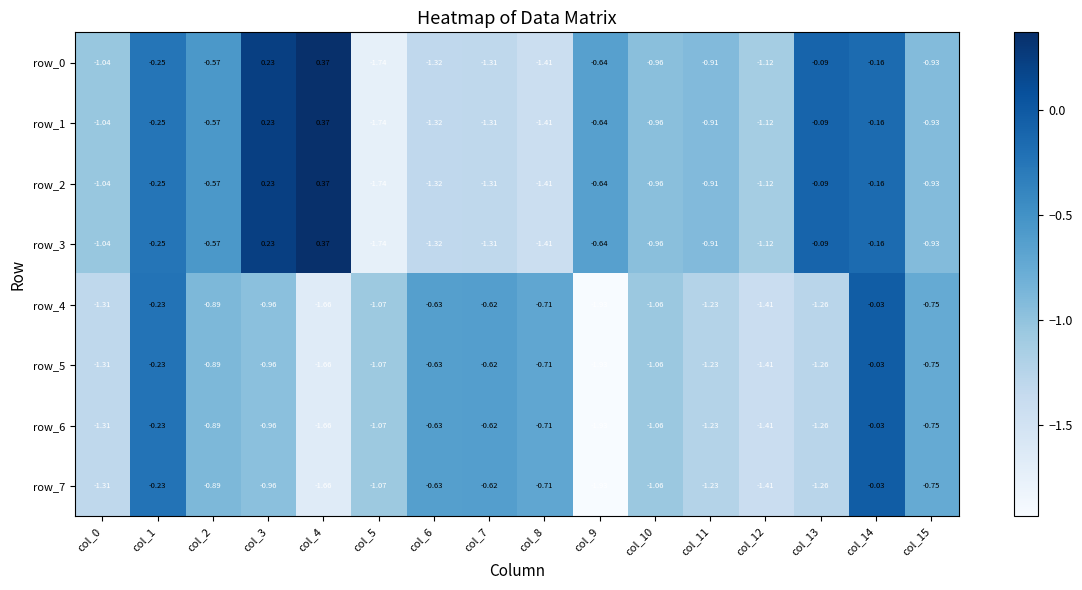

Is the value of row_3 at col_11 greater than the value of row_5 at col_12?

Yes